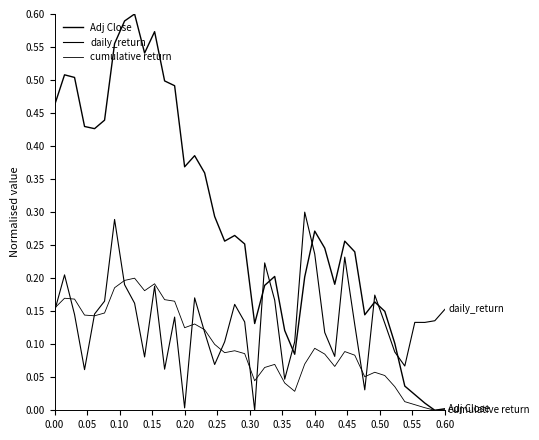

What is the difference between the maximum and minimum values in the cumulative return series?

0.2